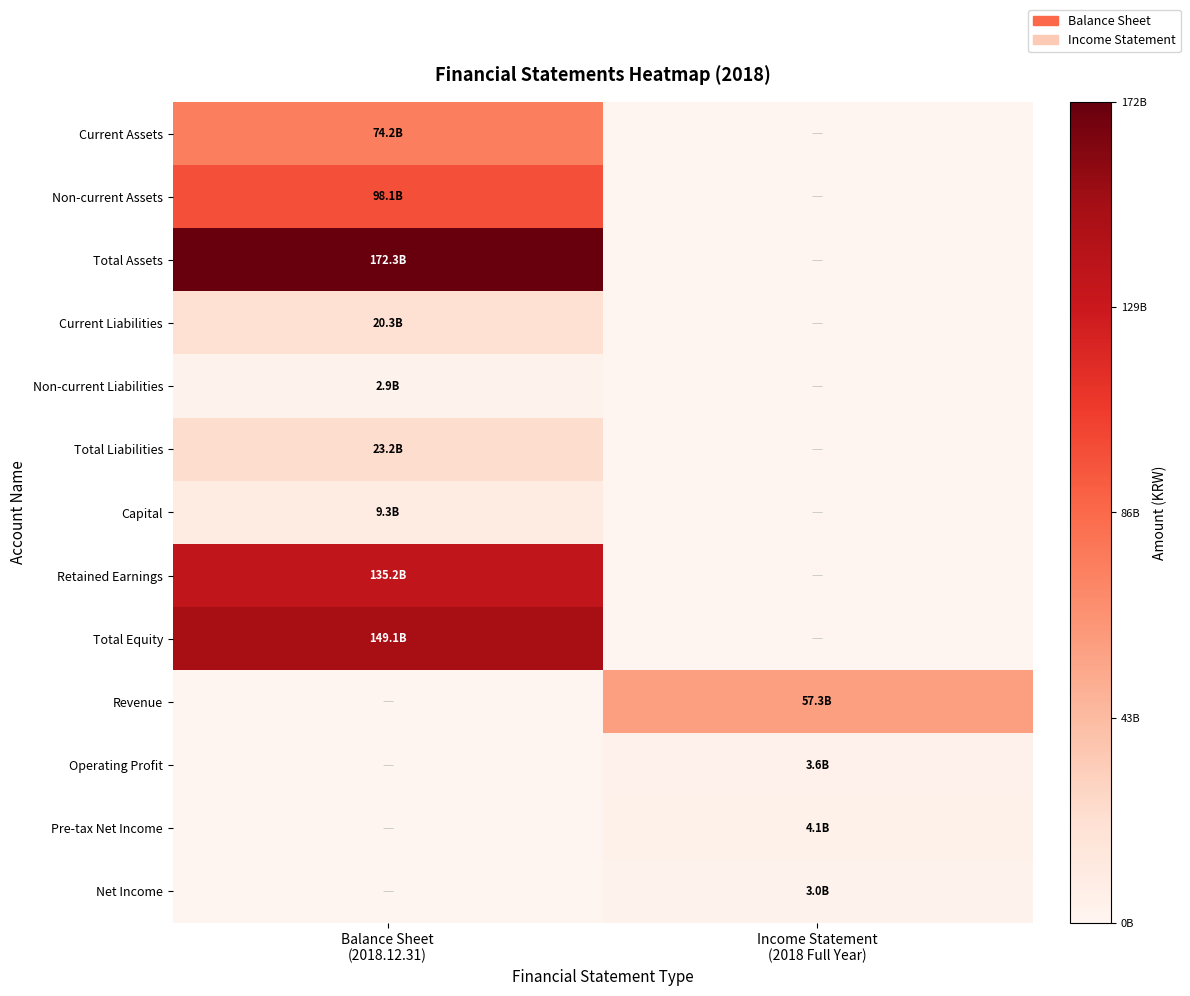

At Income Statement (2018 Full Year), list the series in order from largest to smallest.

Revenue, Pre-tax Net Income, Operating Profit, Net Income, Current Assets, Non-current Assets, Total Assets, Current Liabilities, Non-current Liabilities, Total Liabilities, Capital, Retained Earnings, Total Equity